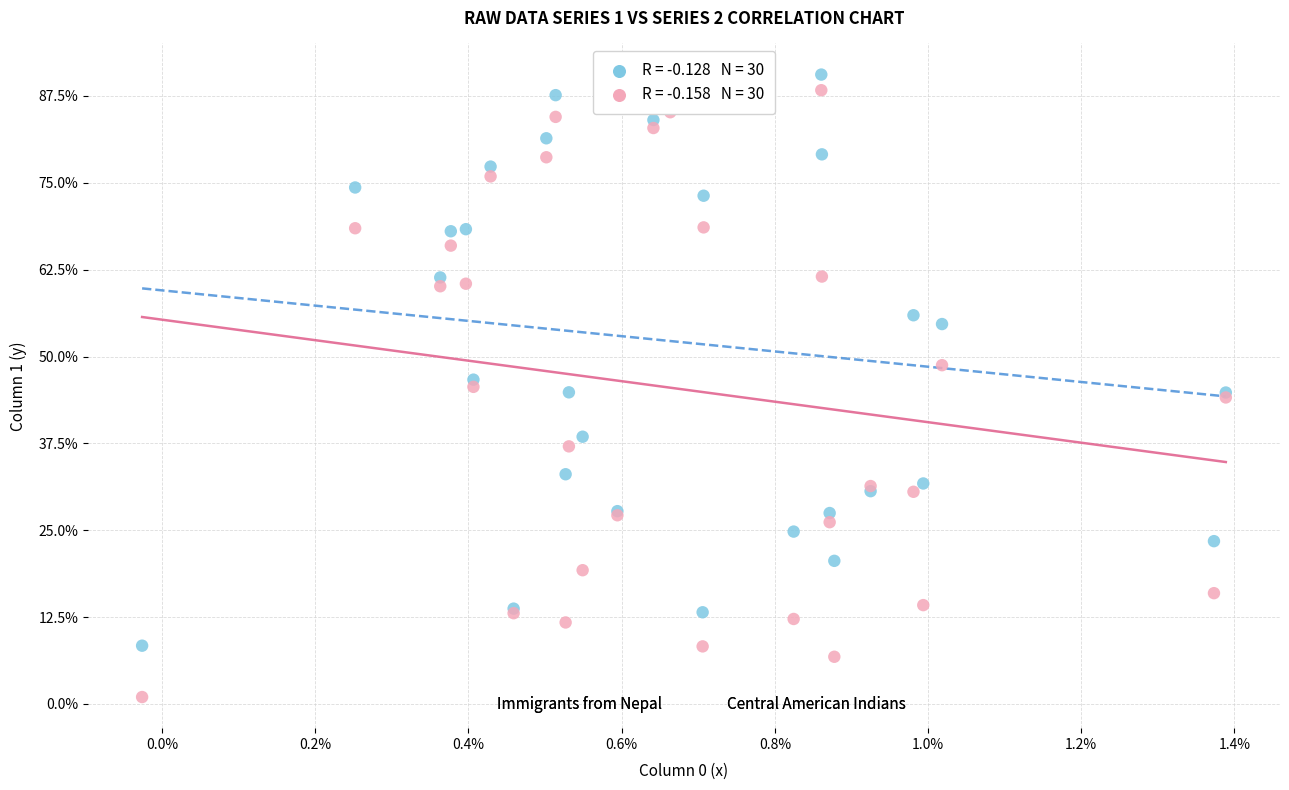

What are all the series names shown in the legend?

Immigrants from Nepal, Central American Indians